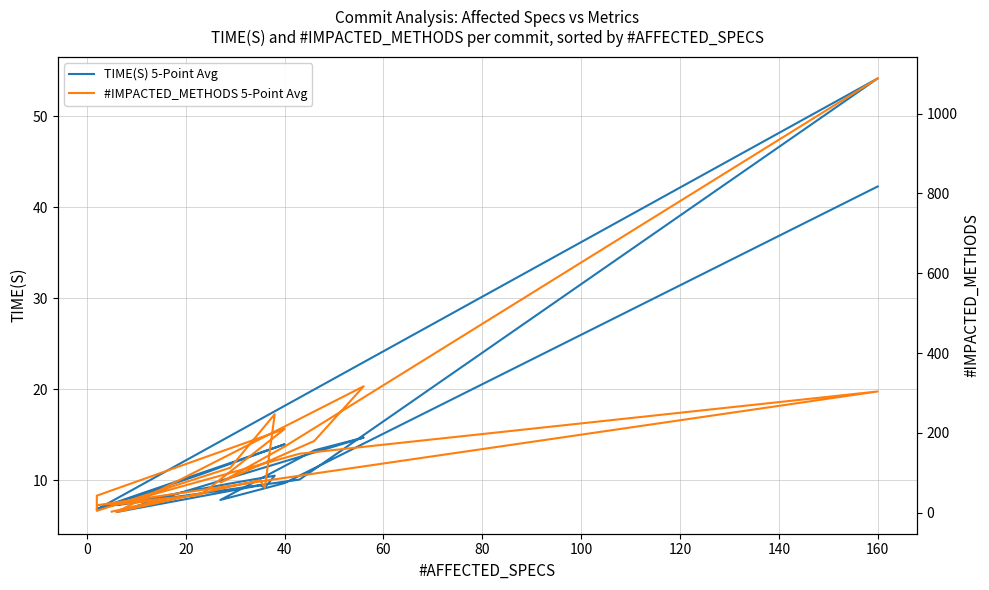

Is the value of #IMPACTED_METHODS 5-Point Avg at 0 greater than the value of TIME(S) 5-Point Avg at 100?

Yes